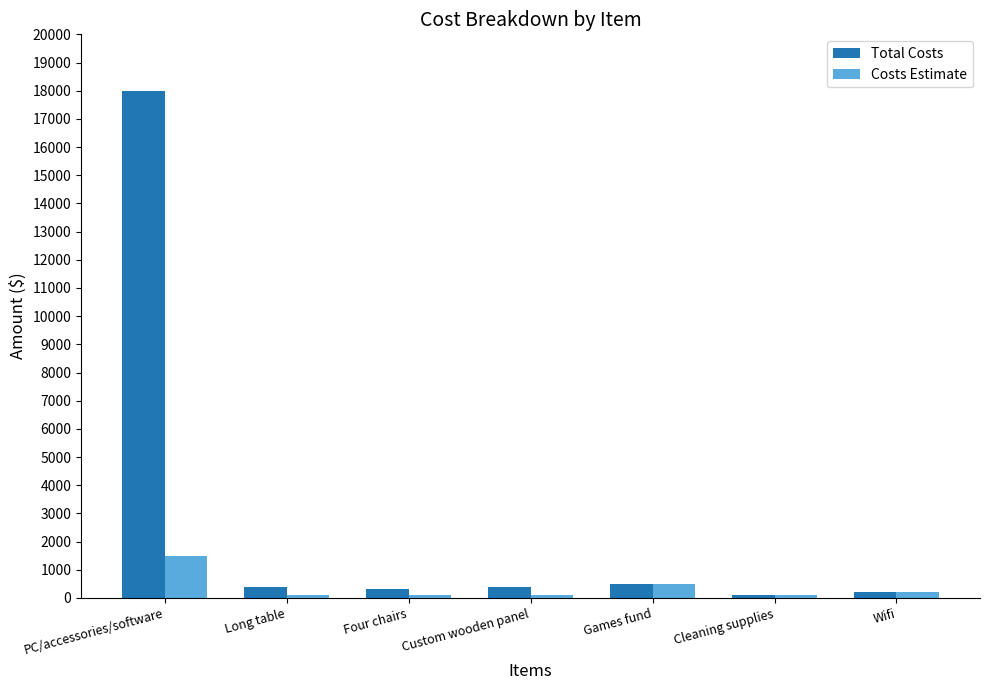

How many bars are there in total?

14